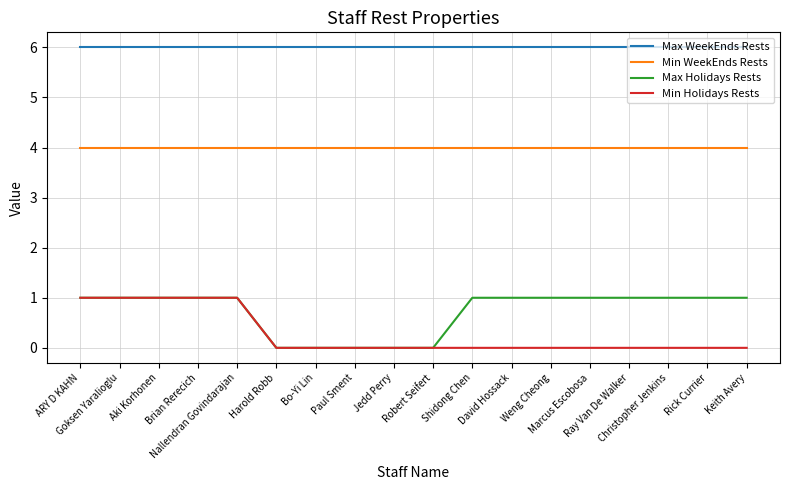

Reading right to left, what are all the values shown in this chart?

Max WeekEnds Rests: Keith Avery=6	Rick Currier=6	Christopher Jenkins=6	Ray Van De Walker=6	Marcus Escobosa=6	Weng Cheong=6	David Hossack=6	Shidong Chen=6	Robert Seifert=6	Jedd Perry=6	Paul Sment=6	Bo-Yi Lin=6	Harold Robb=6	Nallendran Govindarajan=6	Brian Rerecich=6	Aki Korhonen=6	Goksen Yaralioglu=6	ARY D KAHN=6
Min WeekEnds Rests: Keith Avery=4	Rick Currier=4	Christopher Jenkins=4	Ray Van De Walker=4	Marcus Escobosa=4	Weng Cheong=4	David Hossack=4	Shidong Chen=4	Robert Seifert=4	Jedd Perry=4	Paul Sment=4	Bo-Yi Lin=4	Harold Robb=4	Nallendran Govindarajan=4	Brian Rerecich=4	Aki Korhonen=4	Goksen Yaralioglu=4	ARY D KAHN=4
Max Holidays Rests: Keith Avery=1	Rick Currier=1	Christopher Jenkins=1	Ray Van De Walker=1	Marcus Escobosa=1	Weng Cheong=1	David Hossack=1	Shidong Chen=1	Robert Seifert=0	Jedd Perry=0	Paul Sment=0	Bo-Yi Lin=0	Harold Robb=0	Nallendran Govindarajan=1	Brian Rerecich=1	Aki Korhonen=1	Goksen Yaralioglu=1	ARY D KAHN=1
Min Holidays Rests: Keith Avery=0	Rick Currier=0	Christopher Jenkins=0	Ray Van De Walker=0	Marcus Escobosa=0	Weng Cheong=0	David Hossack=0	Shidong Chen=0	Robert Seifert=0	Jedd Perry=0	Paul Sment=0	Bo-Yi Lin=0	Harold Robb=0	Nallendran Govindarajan=1	Brian Rerecich=1	Aki Korhonen=1	Goksen Yaralioglu=1	ARY D KAHN=1